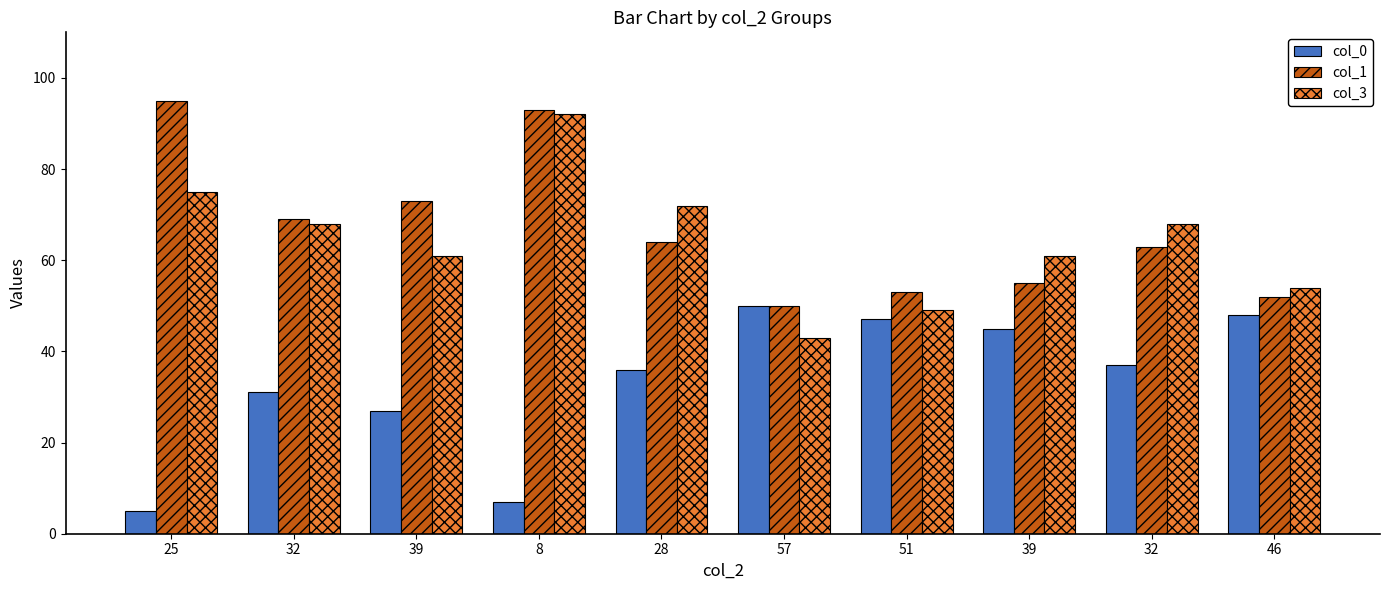

True or false: col_1 has a value of 73 at 39.

True